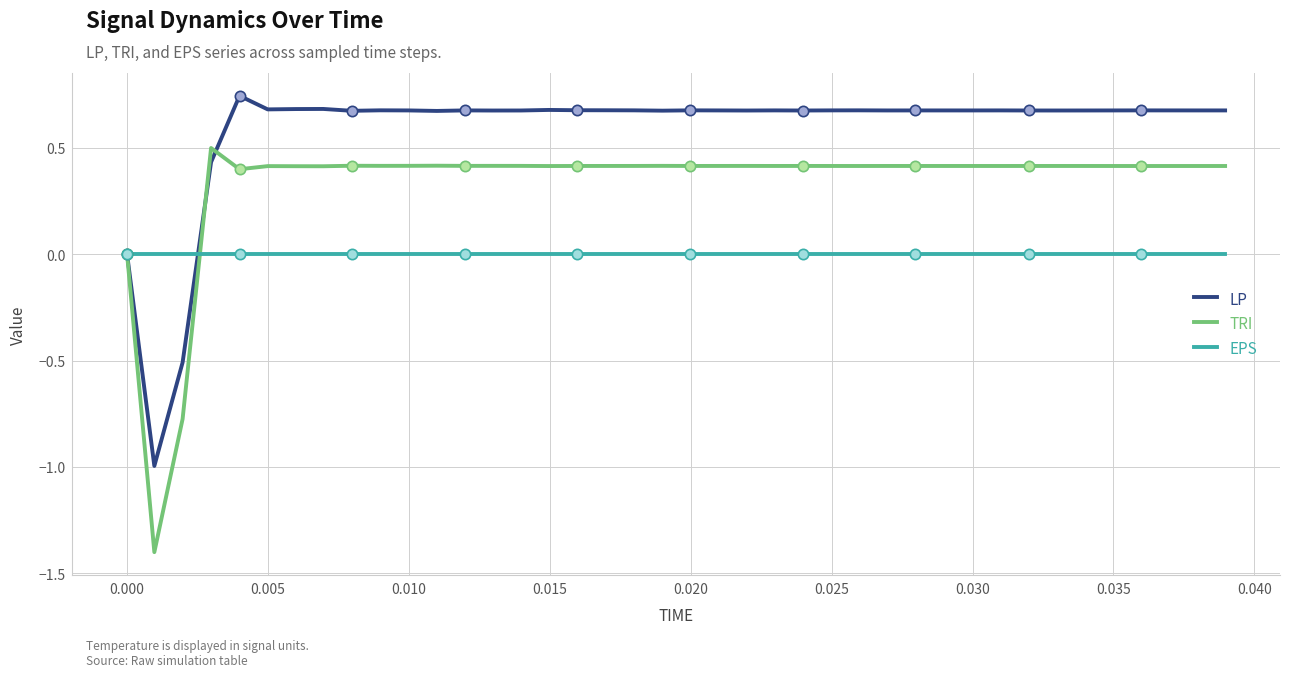

Which series has the largest total across all categories?

LP